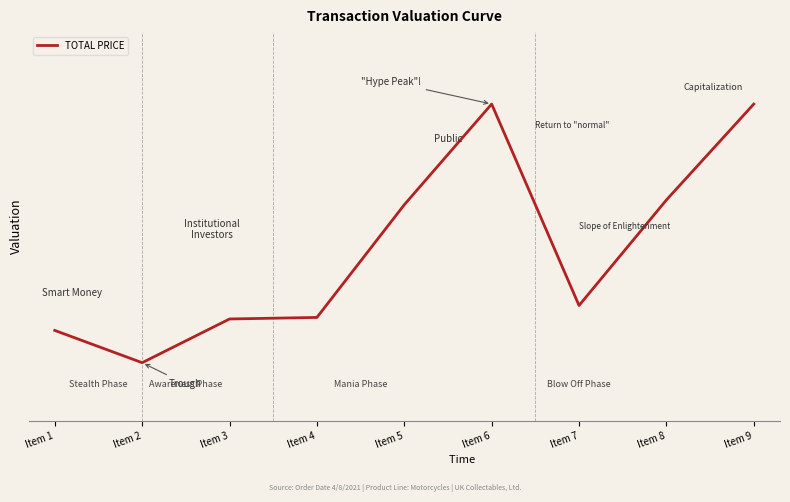

Where is the data nearest to the value 3903?

Item 5